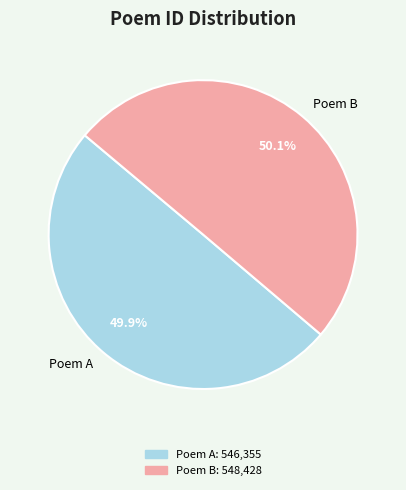

Combined, do Poem A and Poem B account for over 50%?

Yes